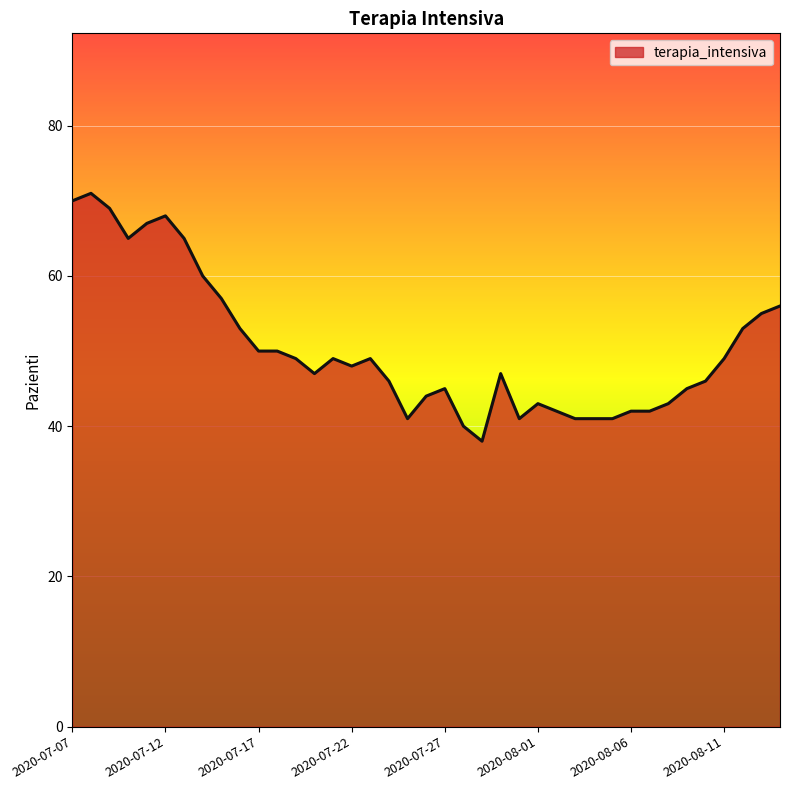

Reading left to right, transcribe all the data shown in this chart.

70	71	69	65	67	68	65	60	57	53	50	50	49	47	49	48	49	46	41	44	45	40	38	47	41	43	42	41	41	41	42	42	43	45	46	49	53	55	56